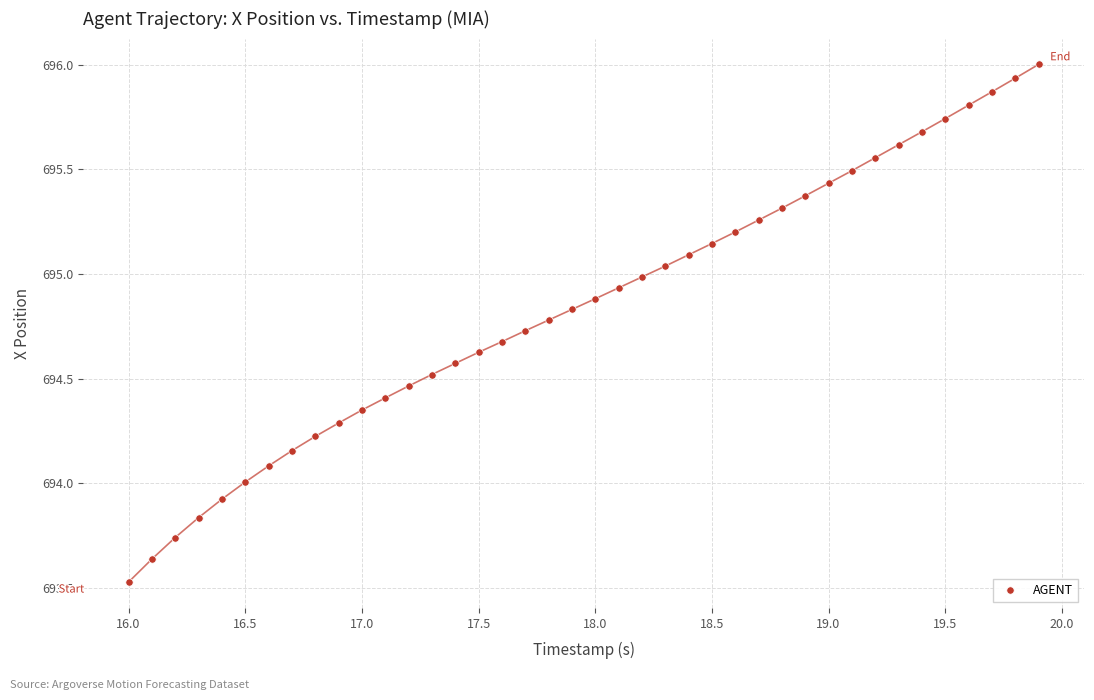

What is the range of X values (max minus min)?

3.9